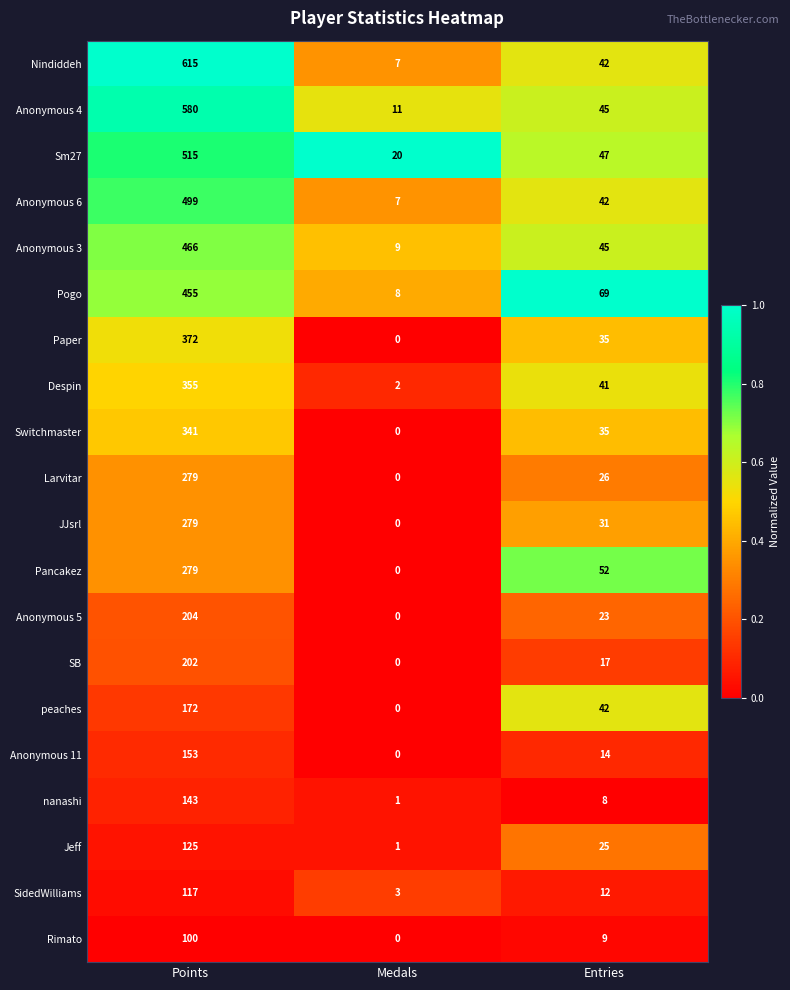

Which category has the lowest value across all series?

Medals